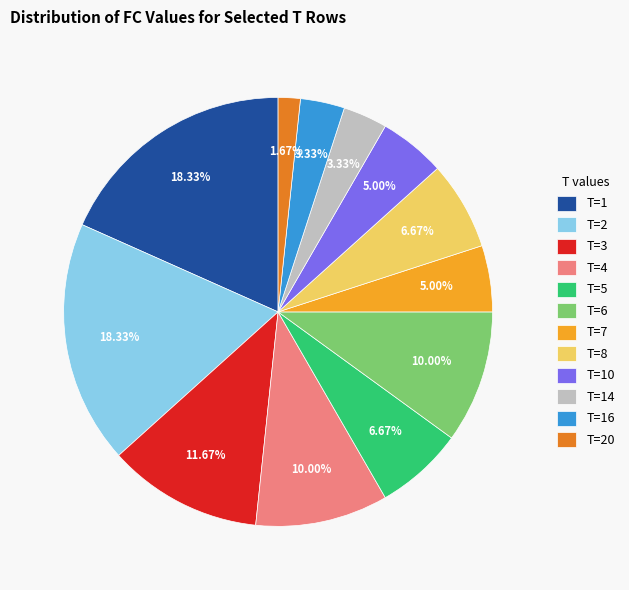

Which has a higher value, T=4 or T=10?

T=4